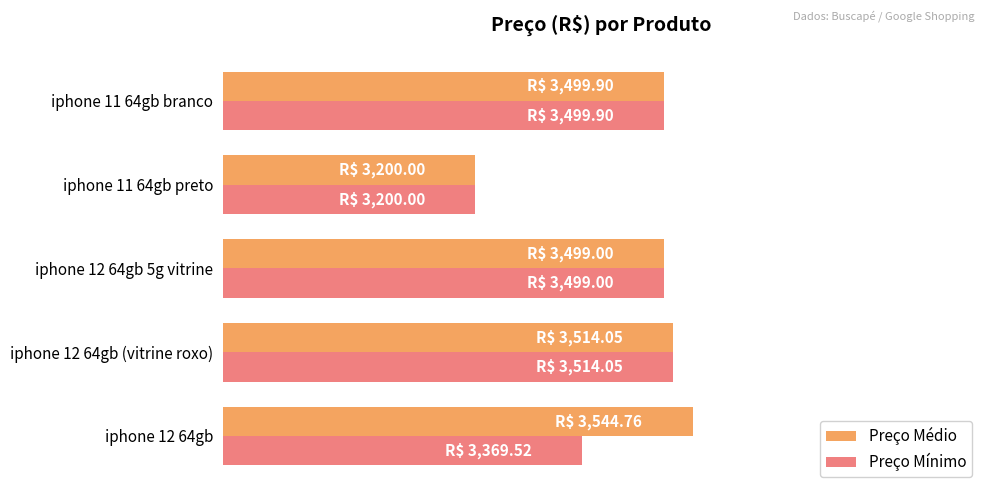

What are all the series names shown in the legend?

Preço Médio, Preço Mínimo